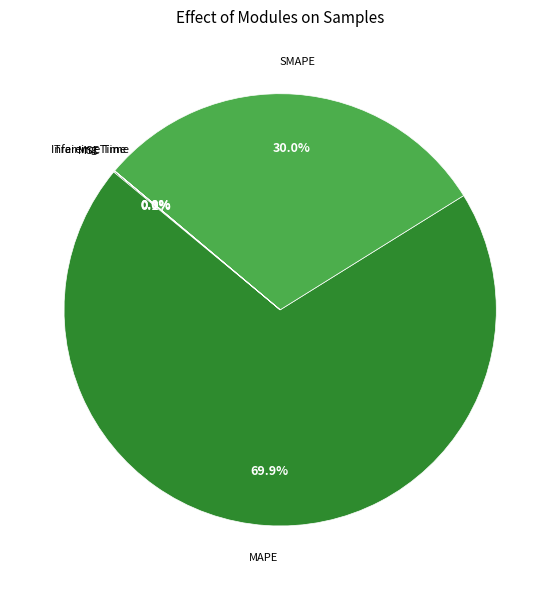

To the nearest percent, what is the difference between the largest and smallest slice percentages?

70%